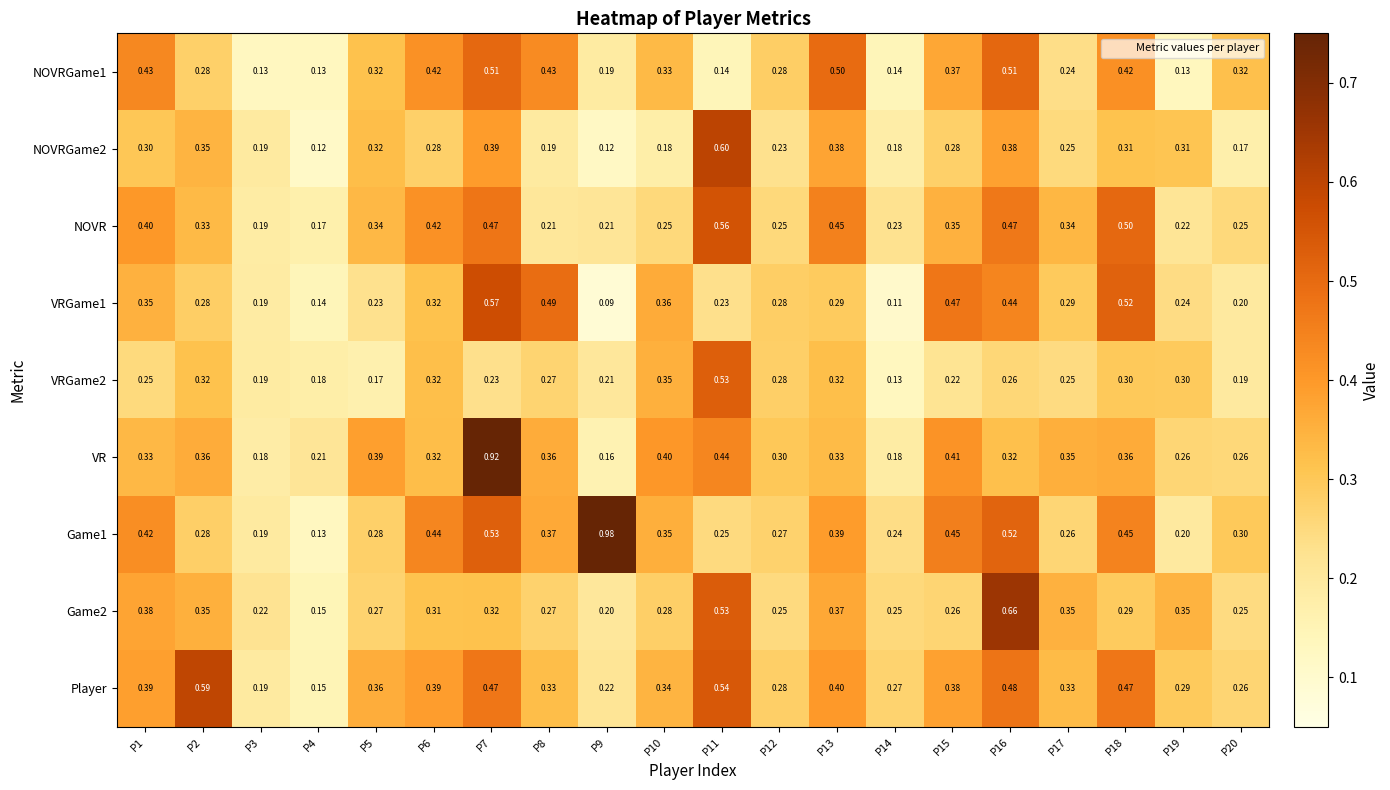

At which category is the sum across all series the highest?

P7